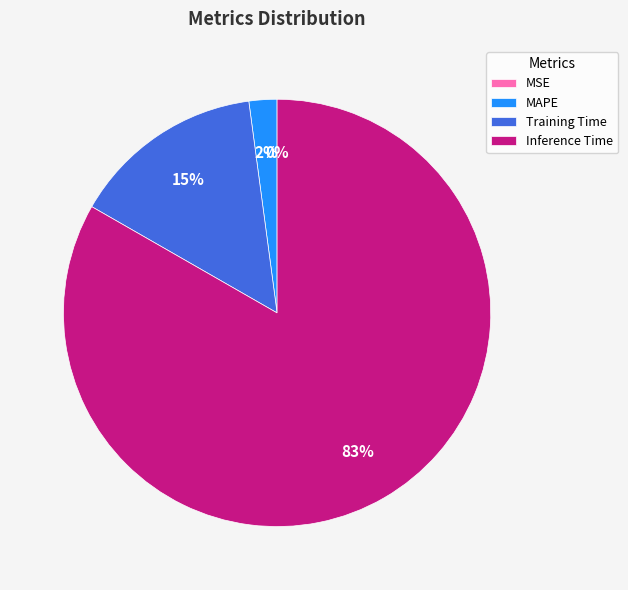

True or false: Inference Time accounts for 94% of the total.

False